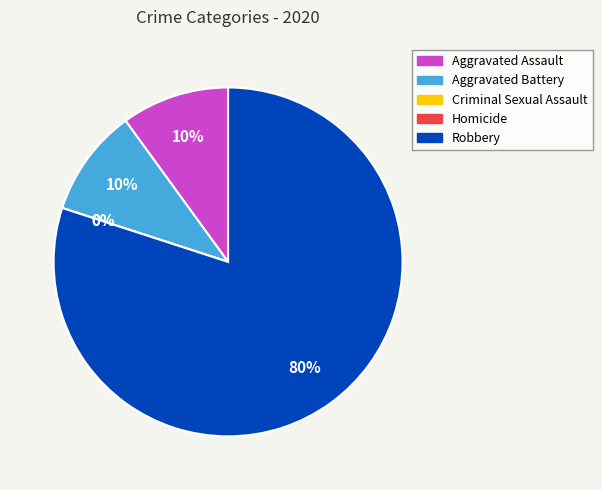

Rank the categories by value from lowest to highest.

Criminal Sexual Assault, Homicide, Aggravated Assault, Aggravated Battery, Robbery